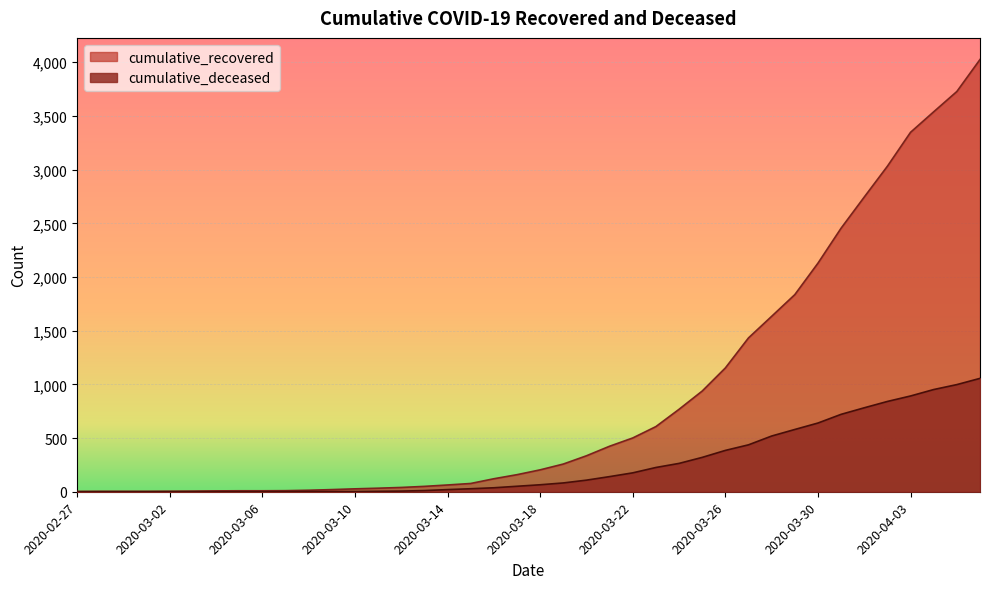

Which has a higher value, 2020-03-01 or 2020-03-31?

2020-03-31